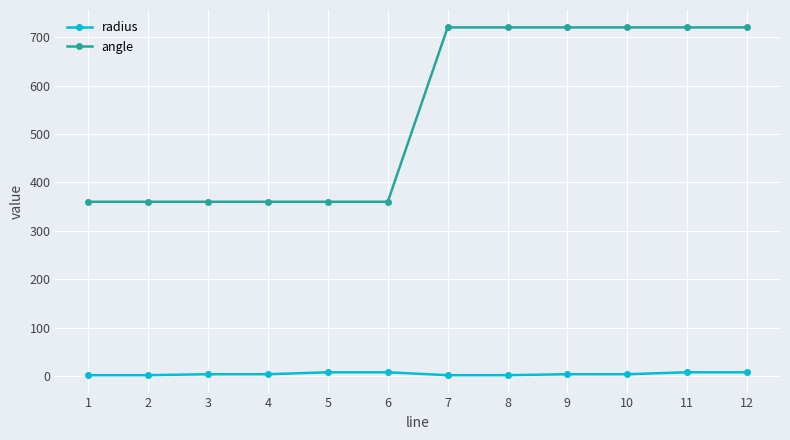

At how many categories does at least one series exceed 233?

12